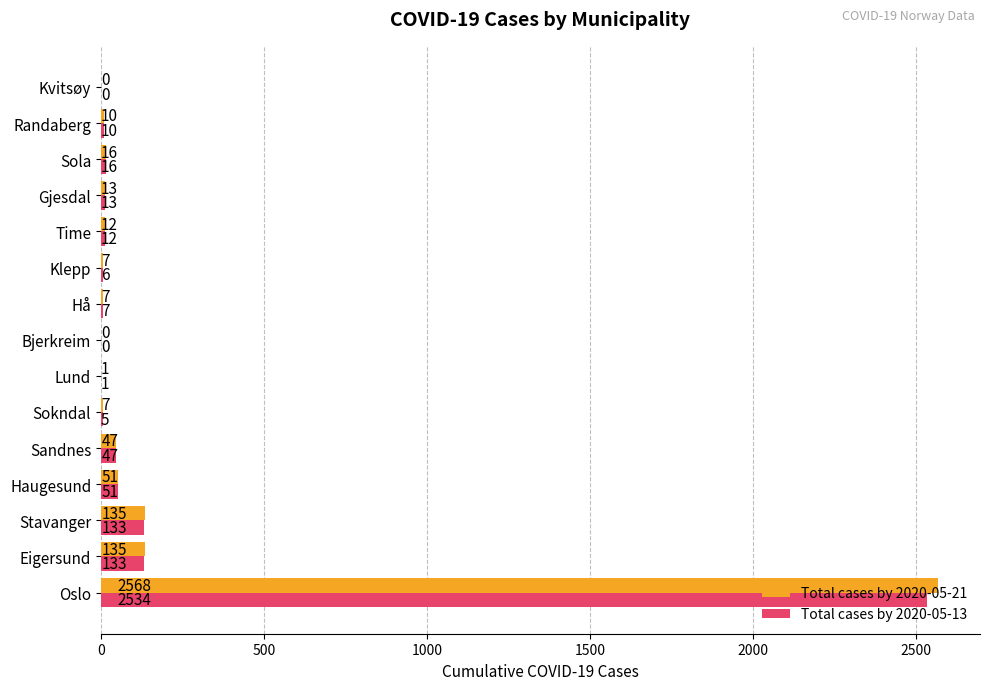

Between Sandnes and Sokndal, which series saw the biggest shift?

Total cases by 2020-05-13